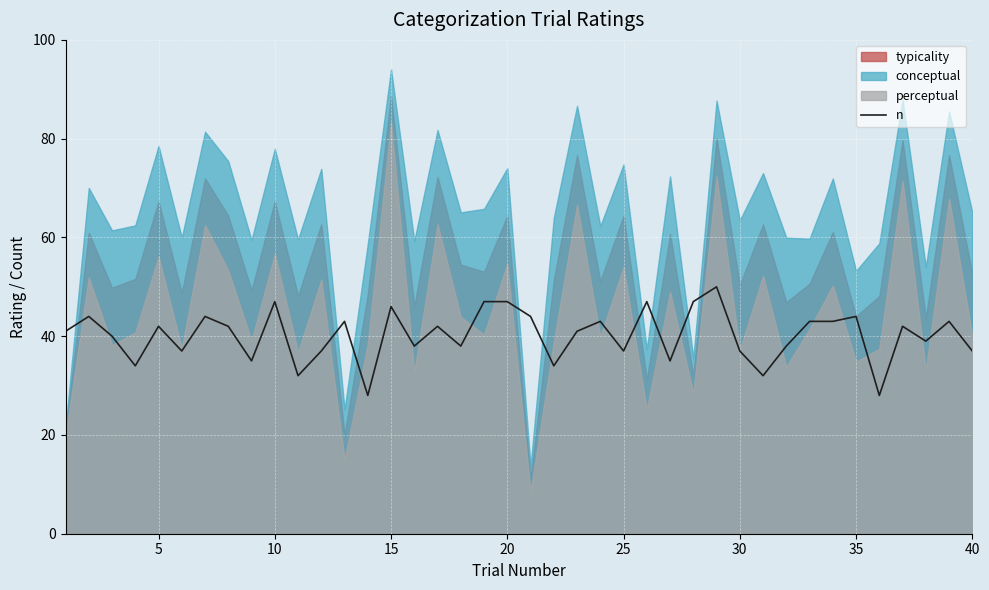

What is the lowest value of the n series?

28